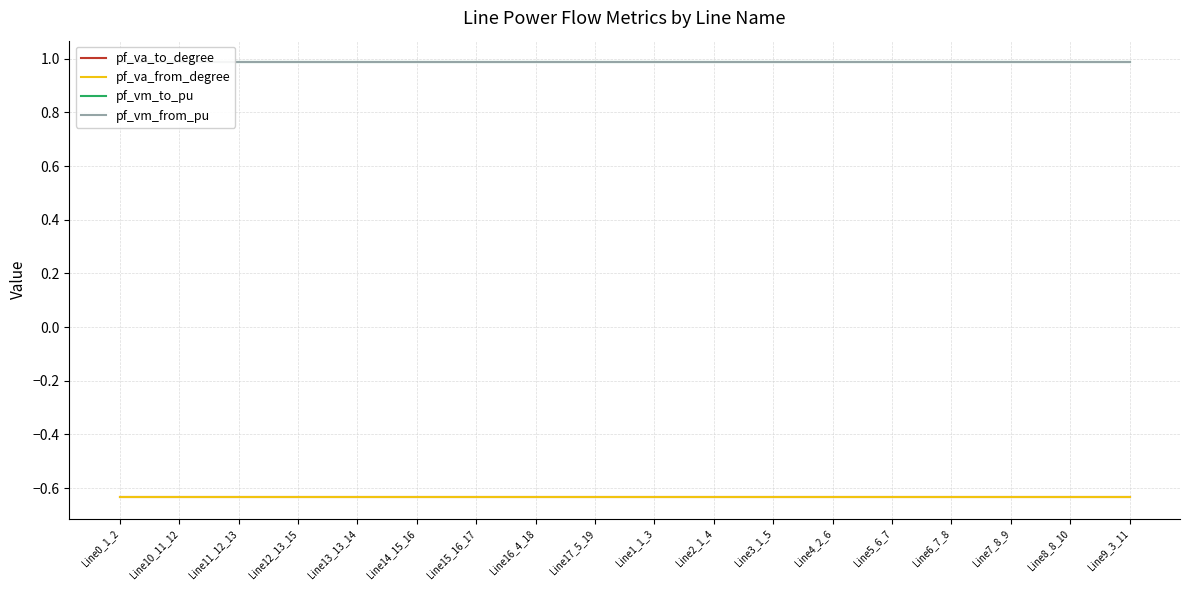

What is the value of the pf_vm_to_pu point at the 10th from the left?

1.0